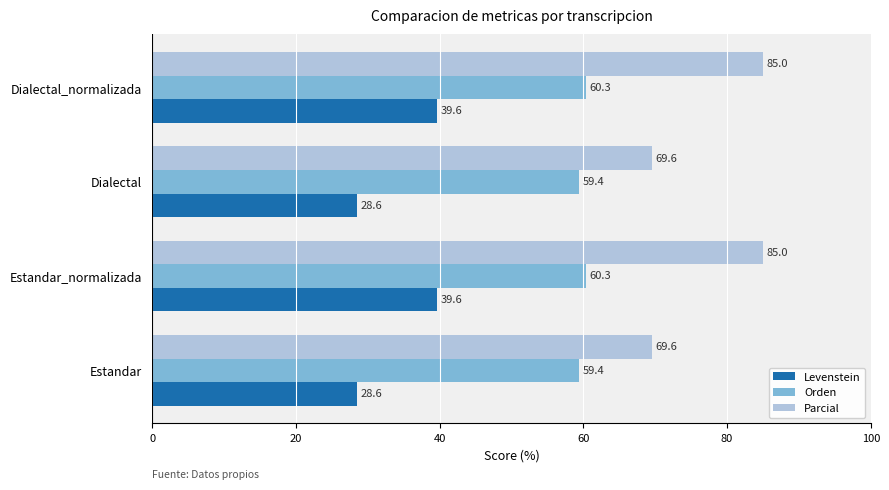

Rank the series by their maximum value, from highest to lowest.

Parcial, Orden, Levenstein